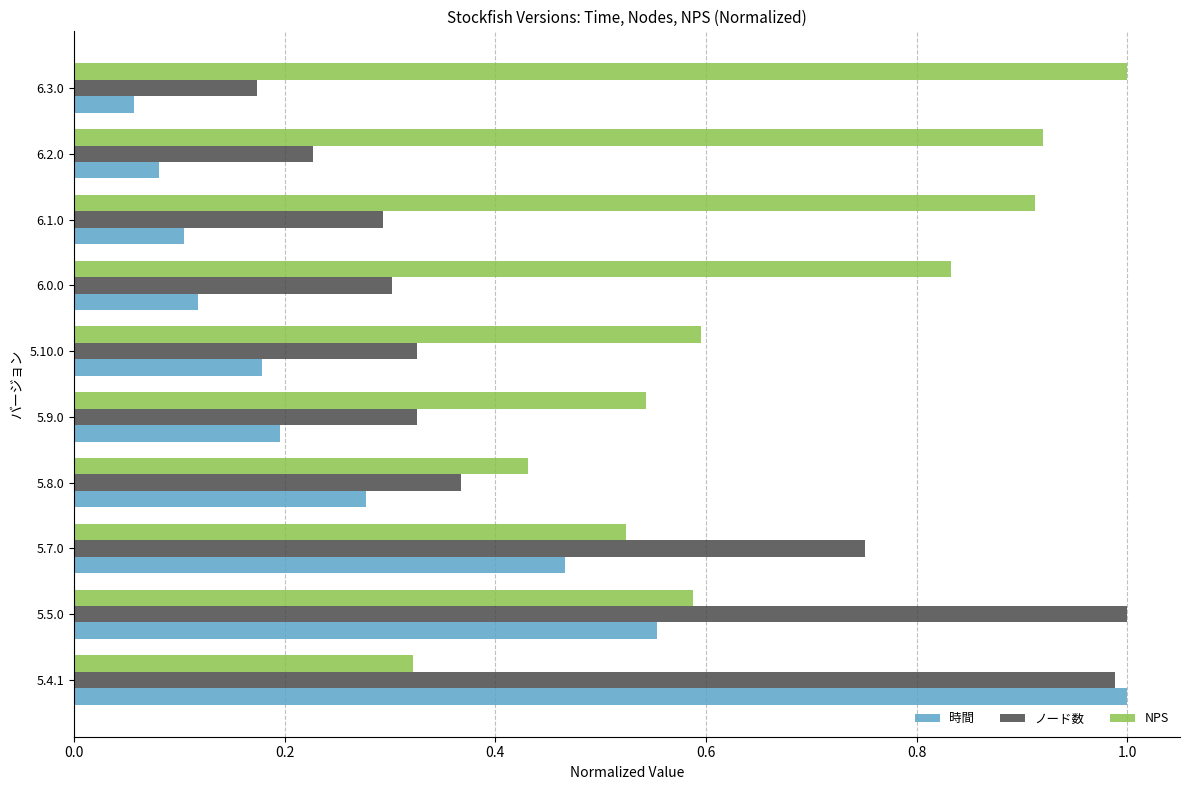

The value of ノード数 at 6.0.0 is 0.4. True or false?

False